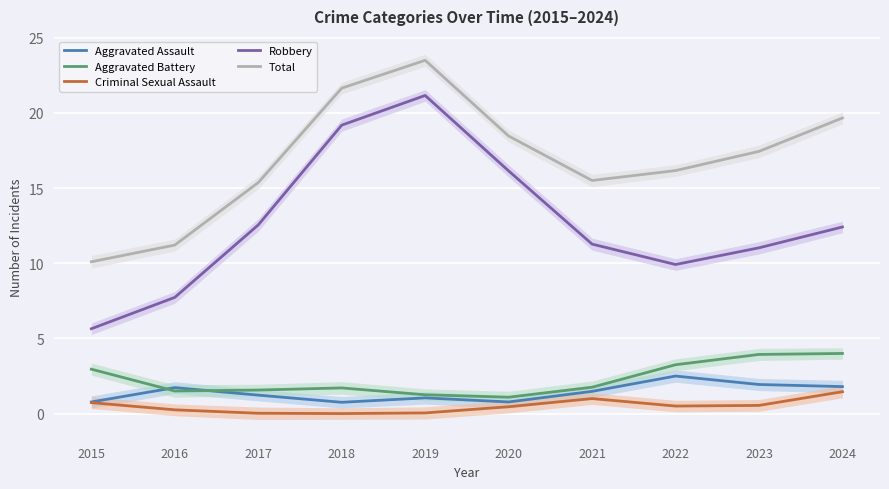

Reading right to left, what are all the values shown in this chart?

Aggravated Assault: 2024=1.8	2023=1.9	2022=2.5	2021=1.5	2020=0.8	2019=1.0	2018=0.8	2017=1.2	2016=1.7	2015=0.8
Aggravated Battery: 2024=4.0	2023=3.9	2022=3.2	2021=1.8	2020=1.1	2019=1.3	2018=1.7	2017=1.6	2016=1.5	2015=3.0
Criminal Sexual Assault: 2024=1.5	2023=0.5	2022=0.5	2021=1.0	2020=0.5	2019=0.0	2018=0.0	2017=0.0	2016=0.3	2015=0.7
Robbery: 2024=12.4	2023=11.0	2022=9.9	2021=11.3	2020=16.1	2019=21.2	2018=19.2	2017=12.5	2016=7.7	2015=5.6
Total: 2024=19.7	2023=17.4	2022=16.2	2021=15.5	2020=18.5	2019=23.5	2018=21.6	2017=15.4	2016=11.2	2015=10.1